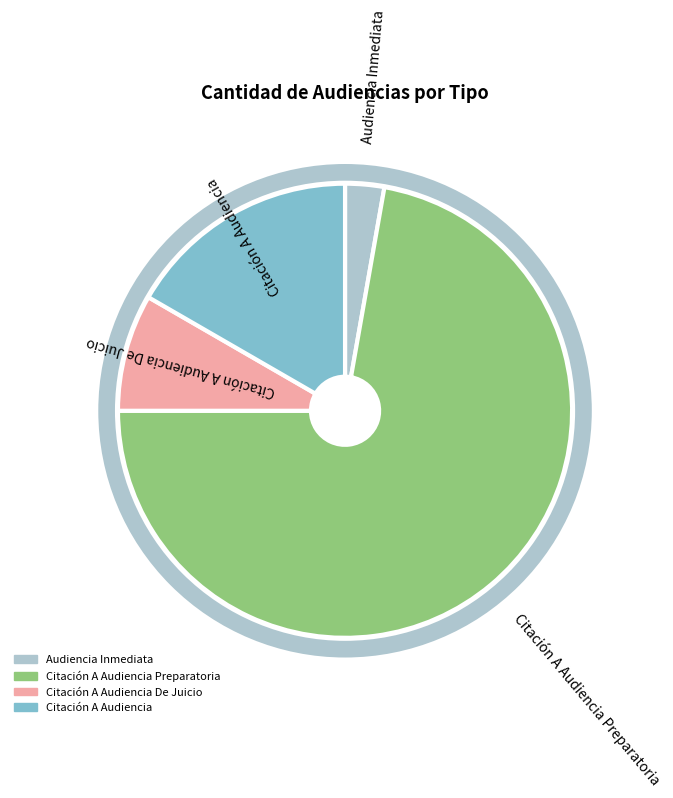

Count the number of slices in the pie.

4